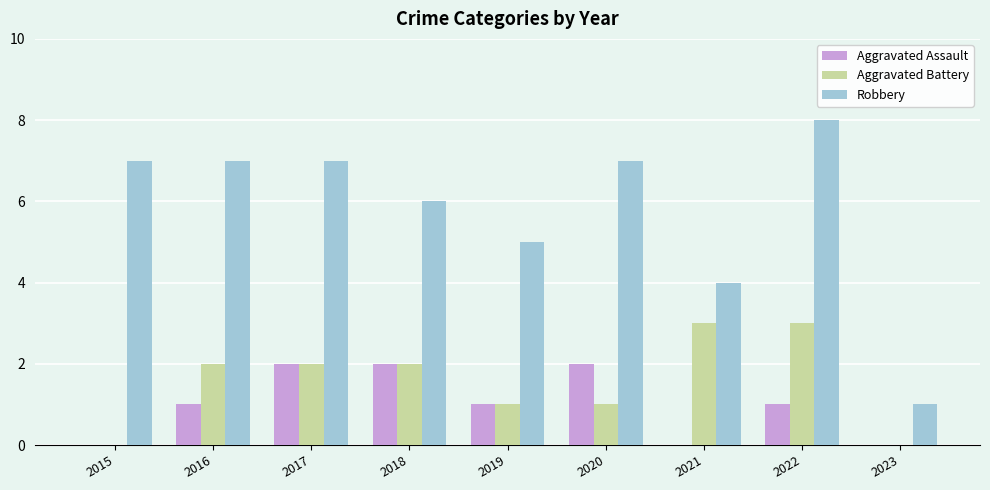

Which label corresponds to the largest value in the chart?

2022